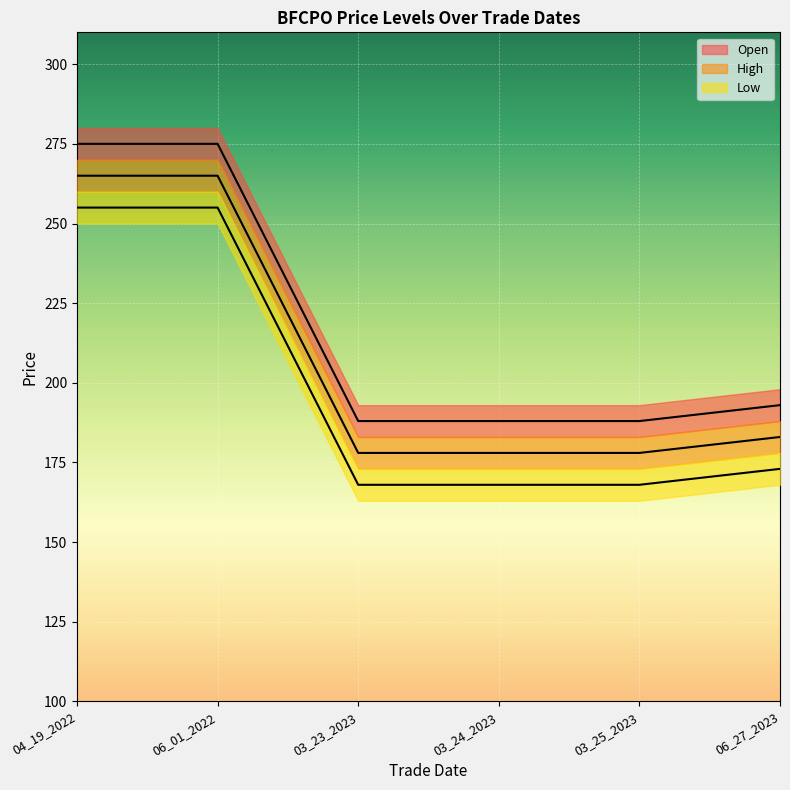

What position from the right is 03_24_2023?

3